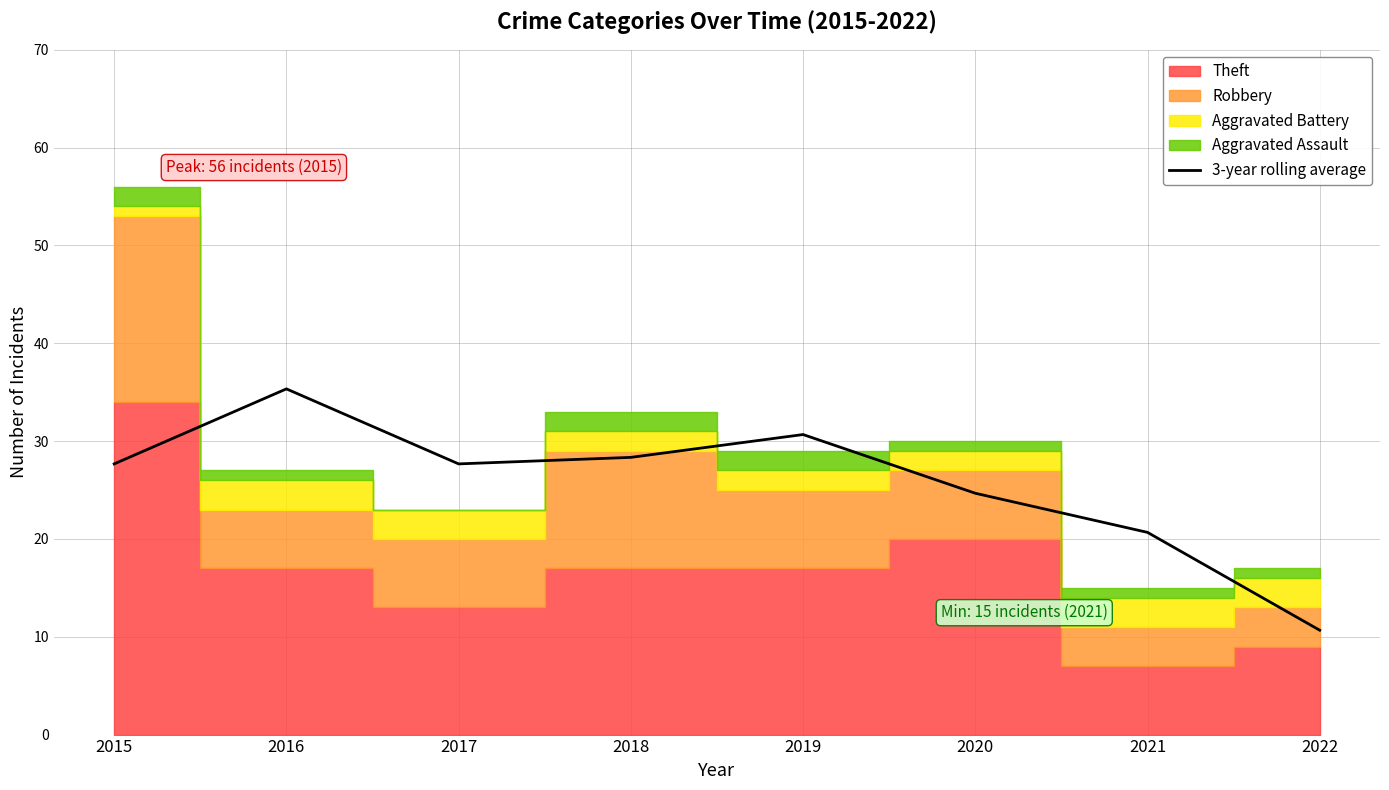

Between 2018 and 2016, which is larger?

2016